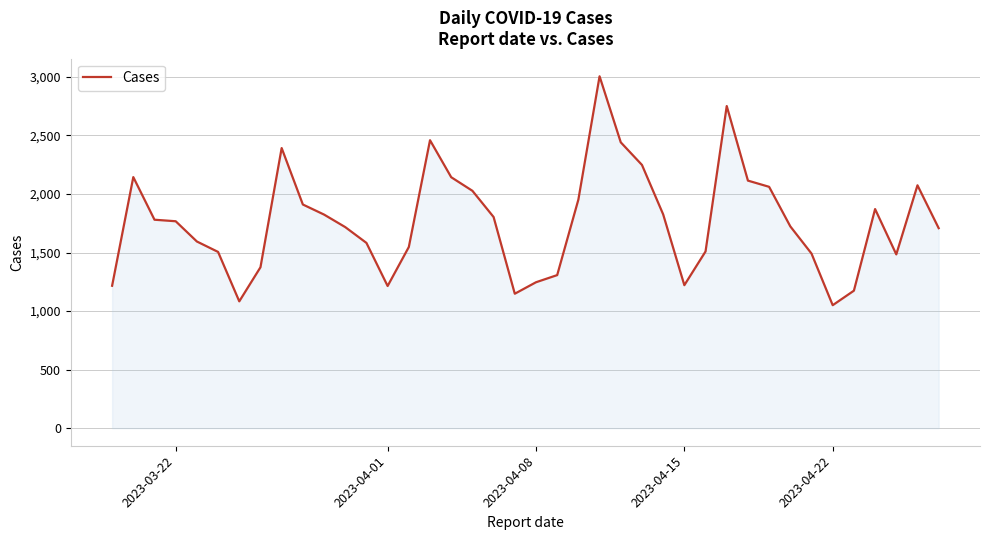

What is the smallest value displayed?

1050